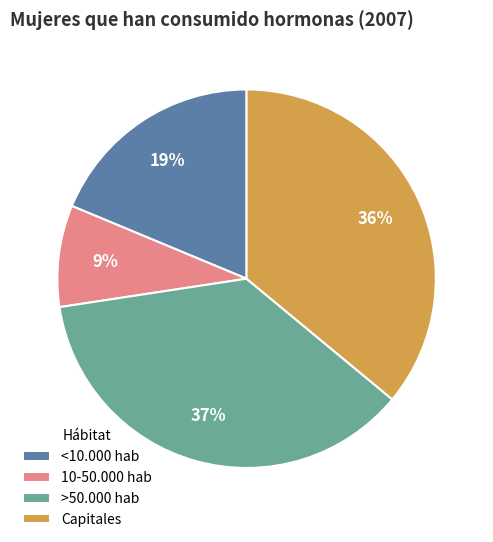

The <10.000 hab slice represents 19% of the pie. True or false?

True